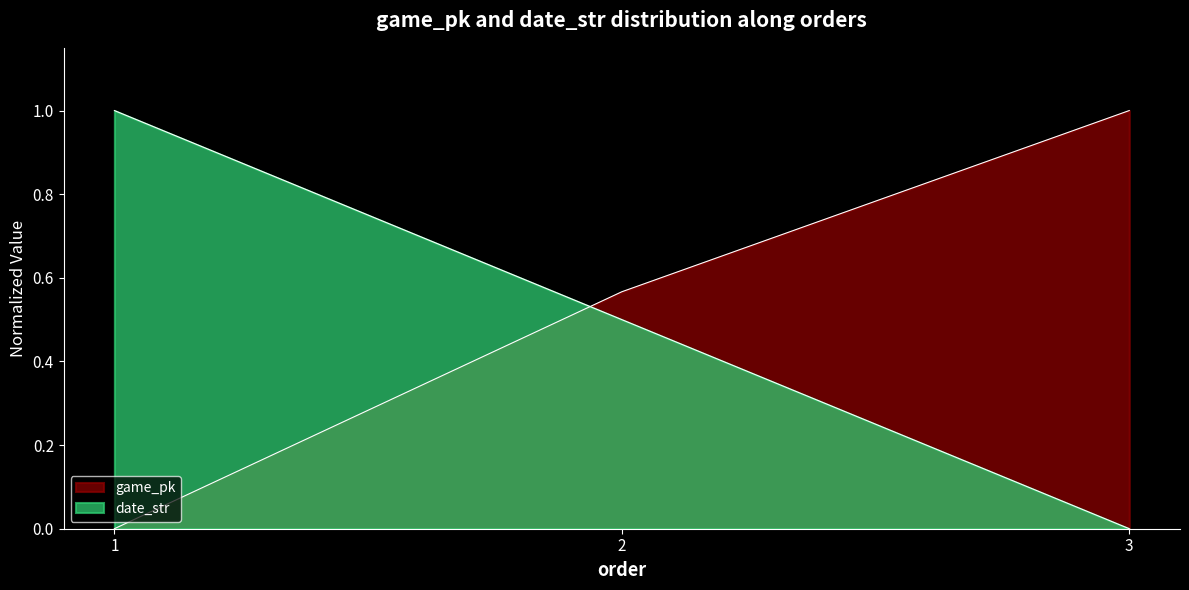

Reading left to right, extract all data points from this chart.

game_pk: 1=0.0	2=0.6	3=1.0
date_str: 1=1.0	2=0.5	3=0.0